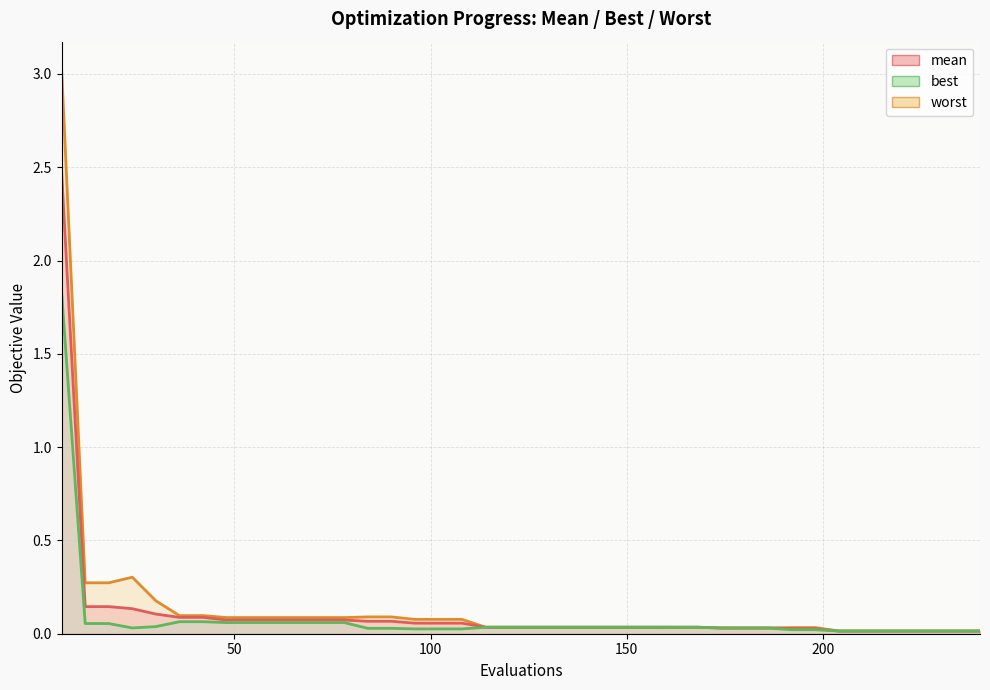

The worst series shows 0.0 at 36. True or false?

False